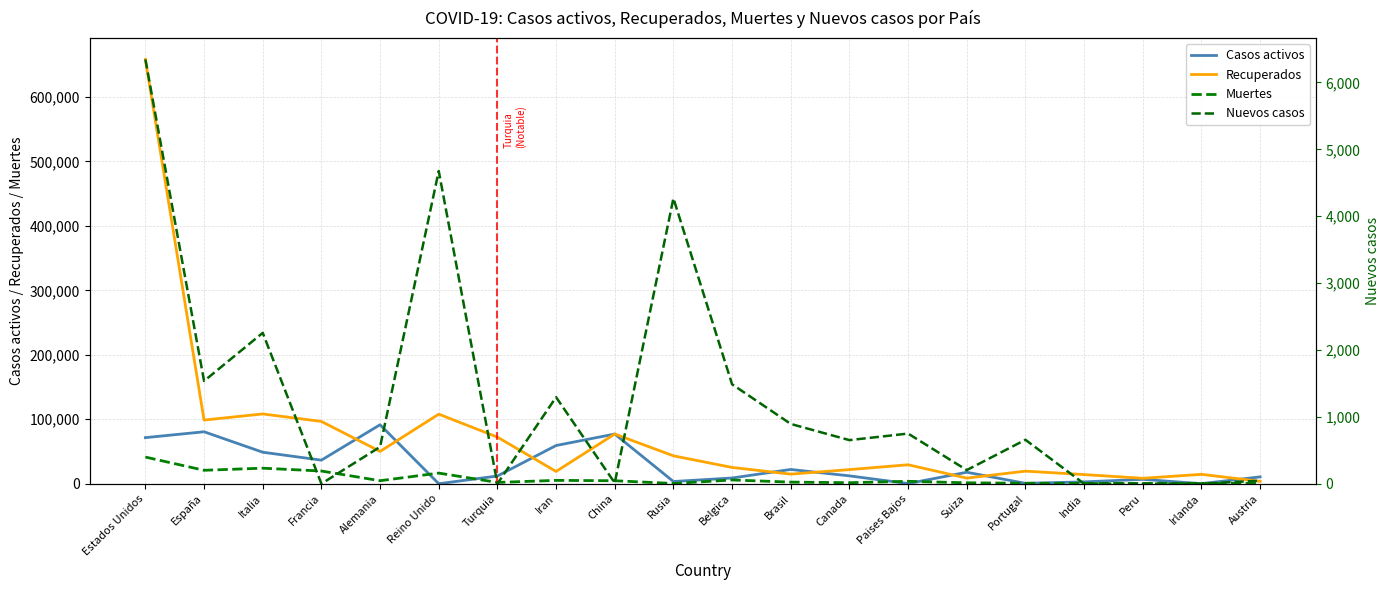

Is the value of Recuperados at Rusia greater than the value of Casos activos at España?

No